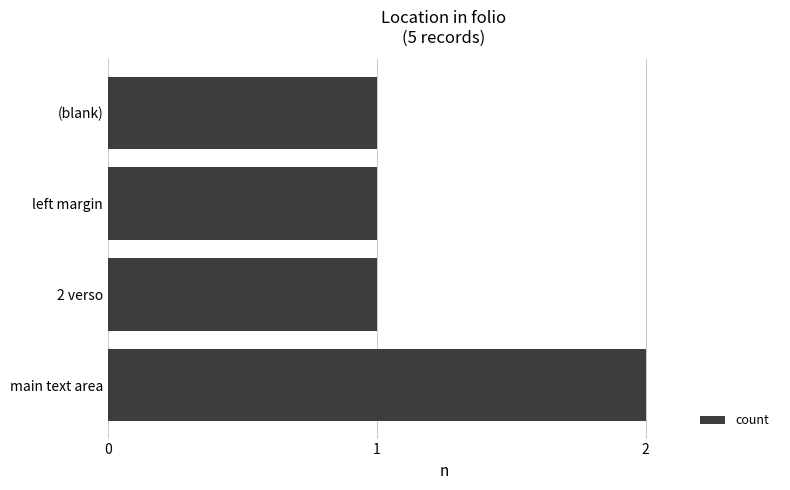

How many data points does each series have?

4